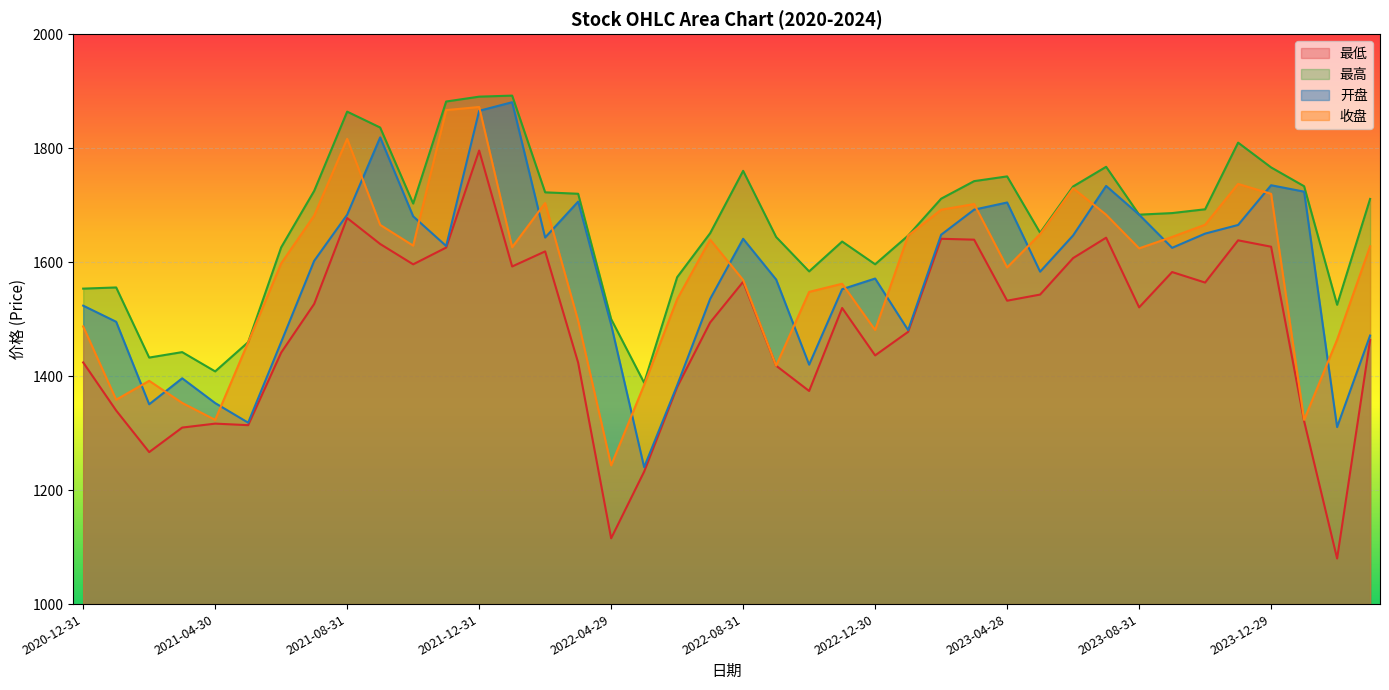

What is the label of the 27th point from the left?

2023-02-28